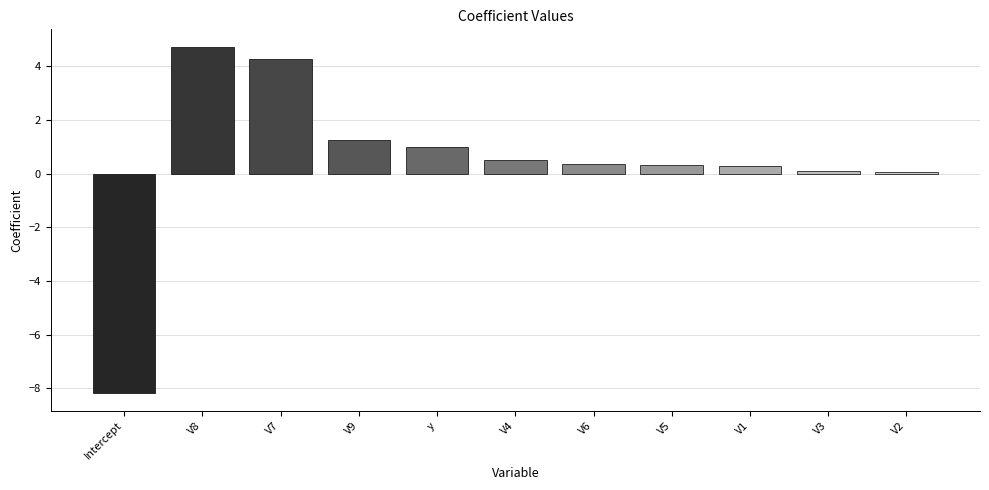

How many data points are less than 0?

1